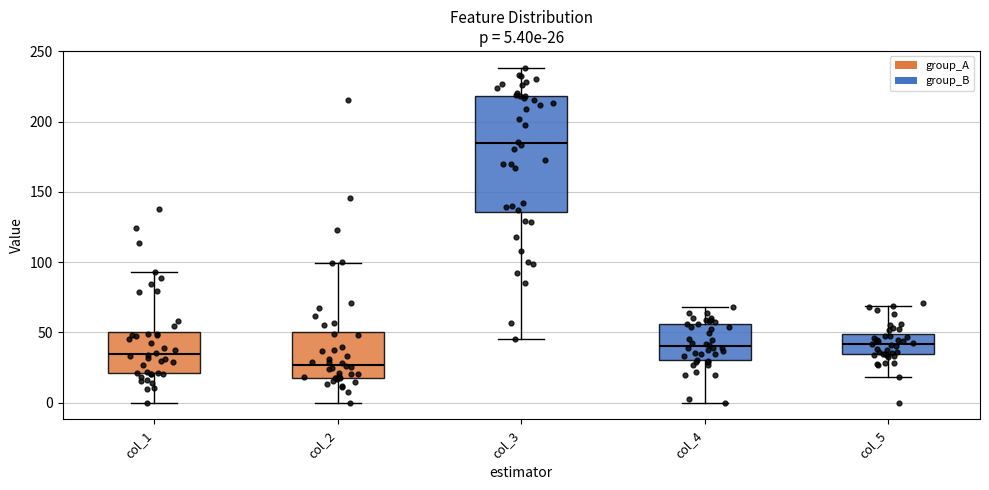

Which box's median line is the lowest?

col_2